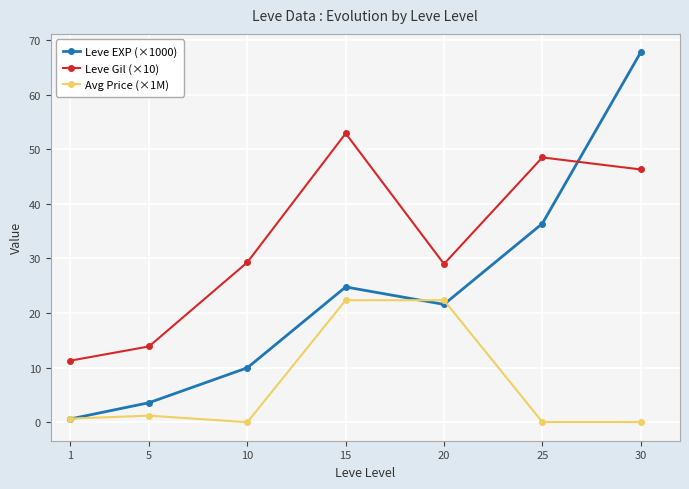

True or false: Leve Gil (×10) and Avg Price (×1M) intersect in this chart.

False